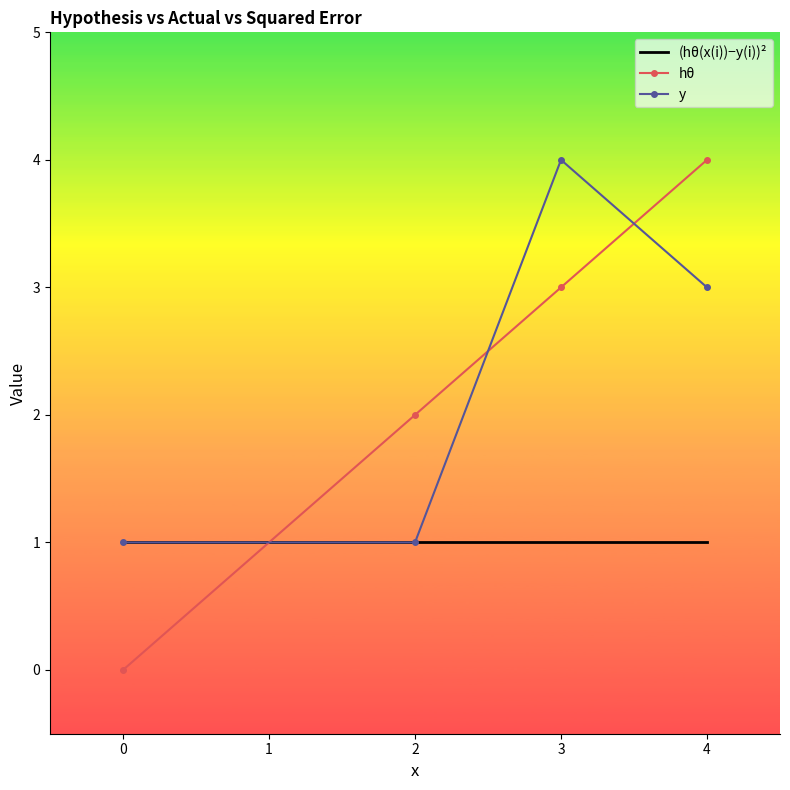

True or false: y and hθ intersect in this chart.

True